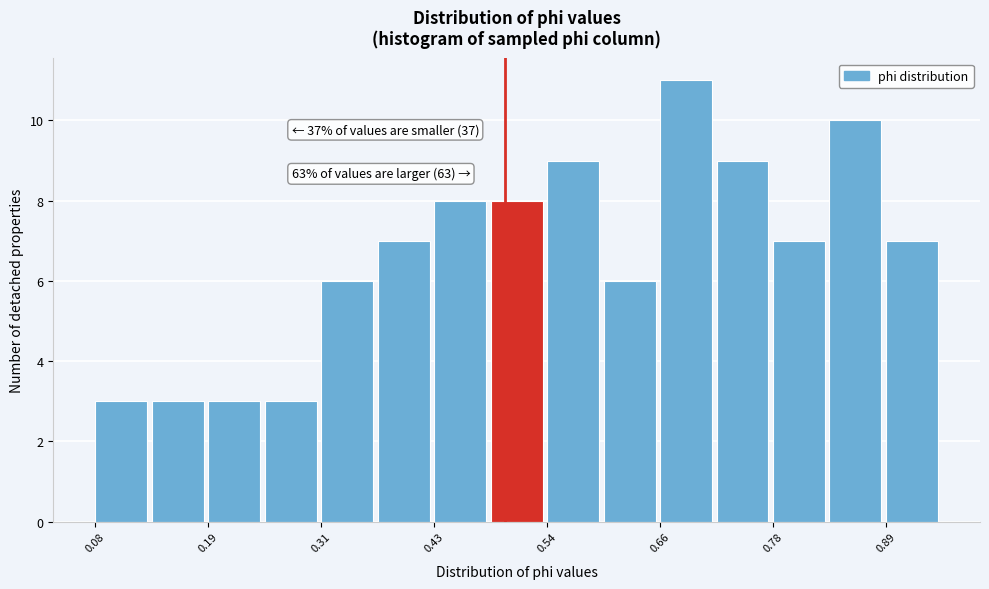

Around what value on the x-axis is the tallest bar? Give the approximate position of its centre, as read against the axis.

0.68